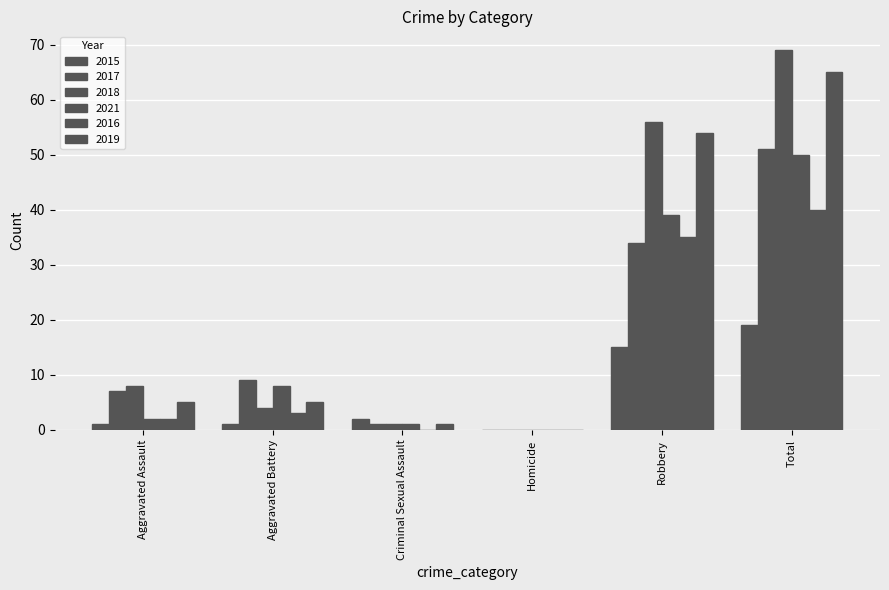

Are the bars horizontal?

No